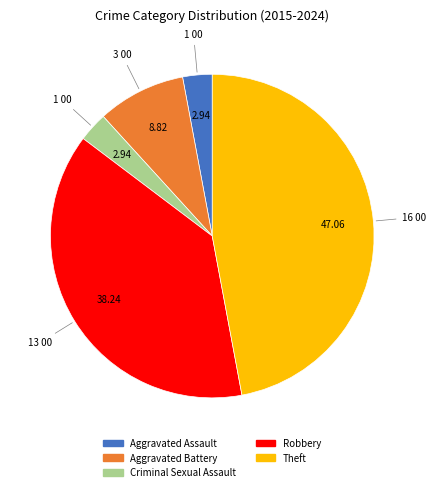

Does any single category account for the majority?

No